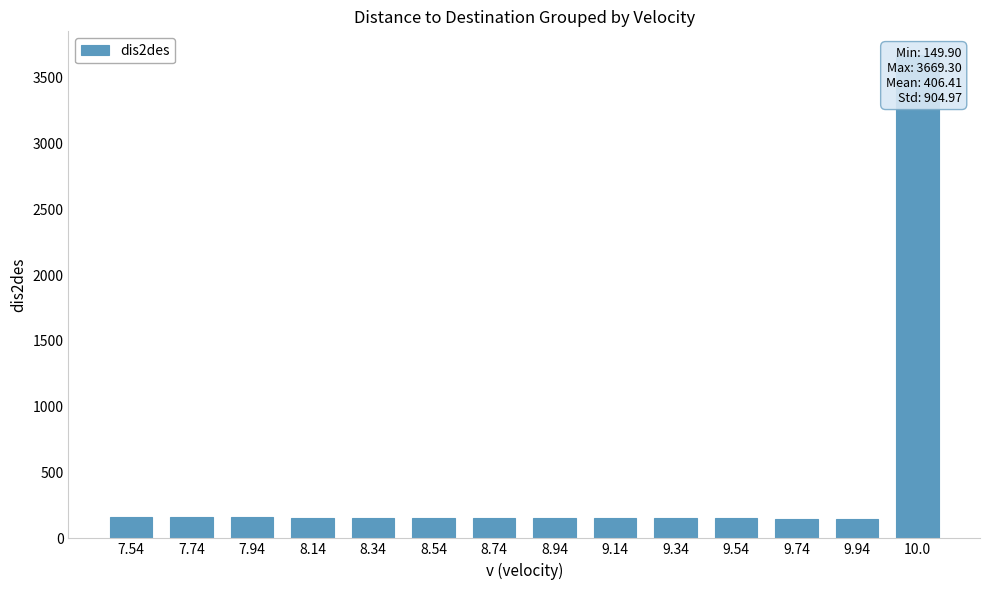

Rank the categories by value from highest to lowest.

10.0, 7.54, 7.74, 7.94, 8.14, 8.34, 8.54, 8.74, 8.94, 9.14, 9.34, 9.54, 9.74, 9.94